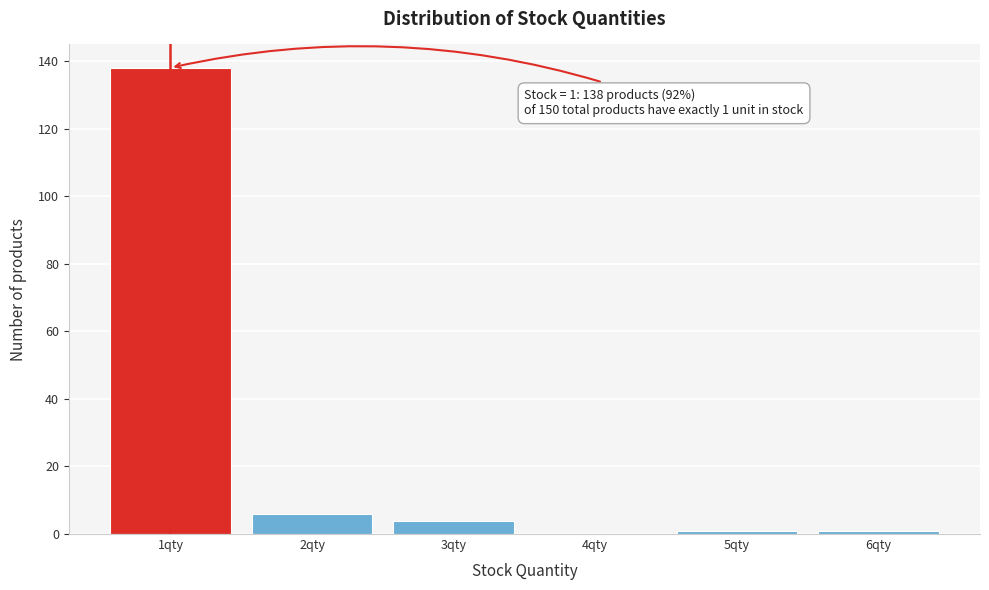

Which range on the x-axis has the tallest bar?

0.5 to 1.5